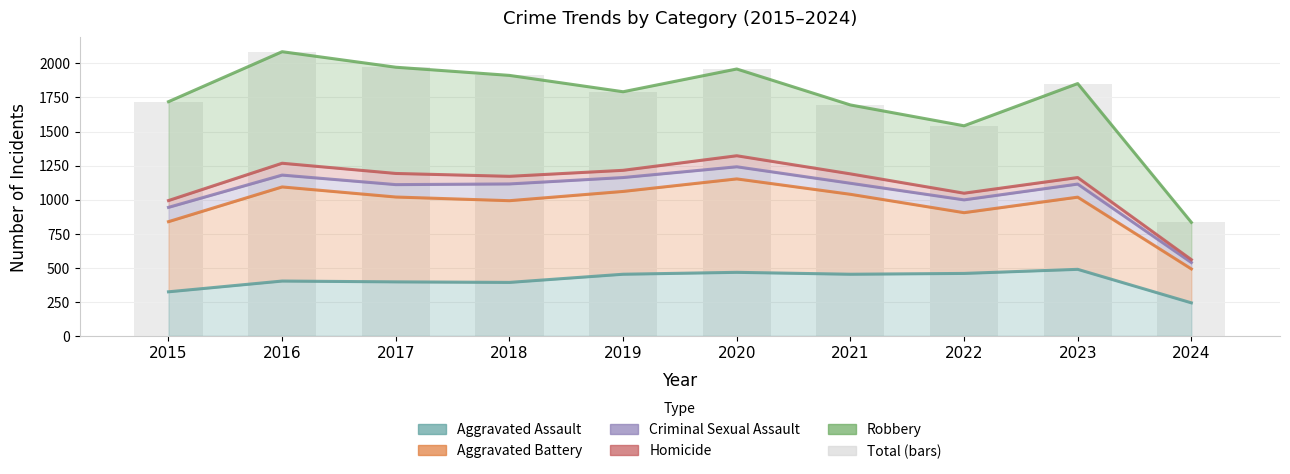

How many data points does each series have?

10